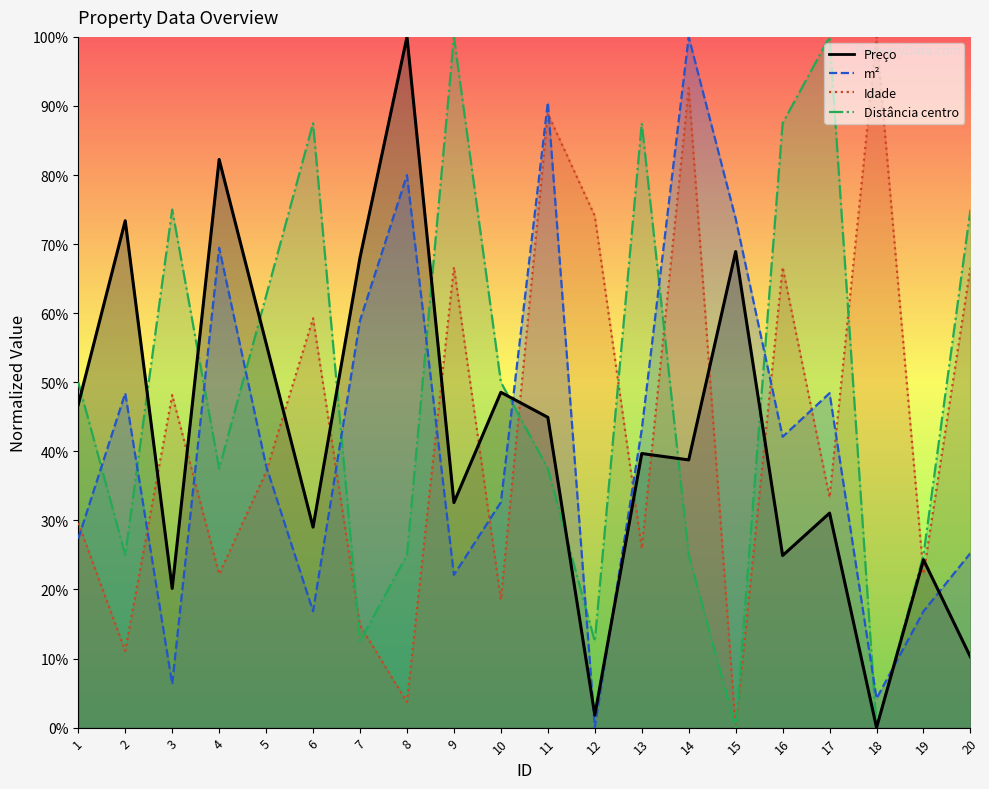

What is the difference between the Idade values at 3 and 16?

18.5